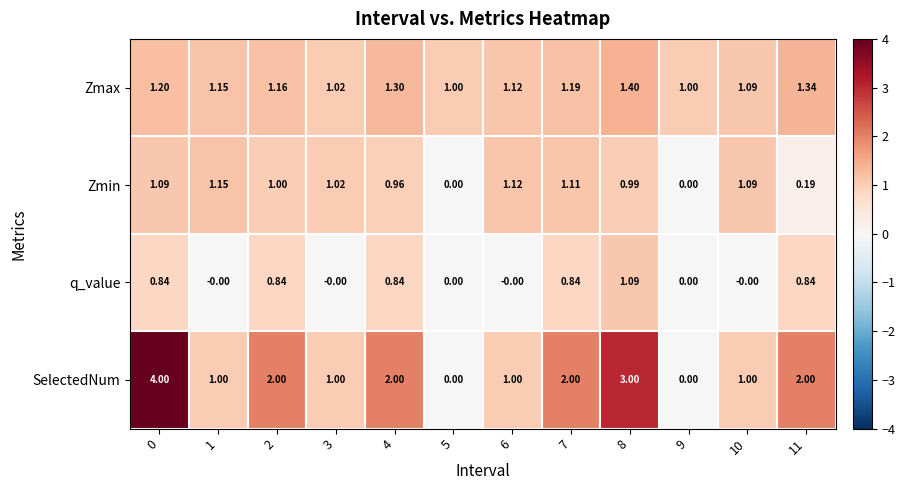

Rank the series by their average value, from lowest to highest.

q_value, Zmin, Zmax, SelectedNum